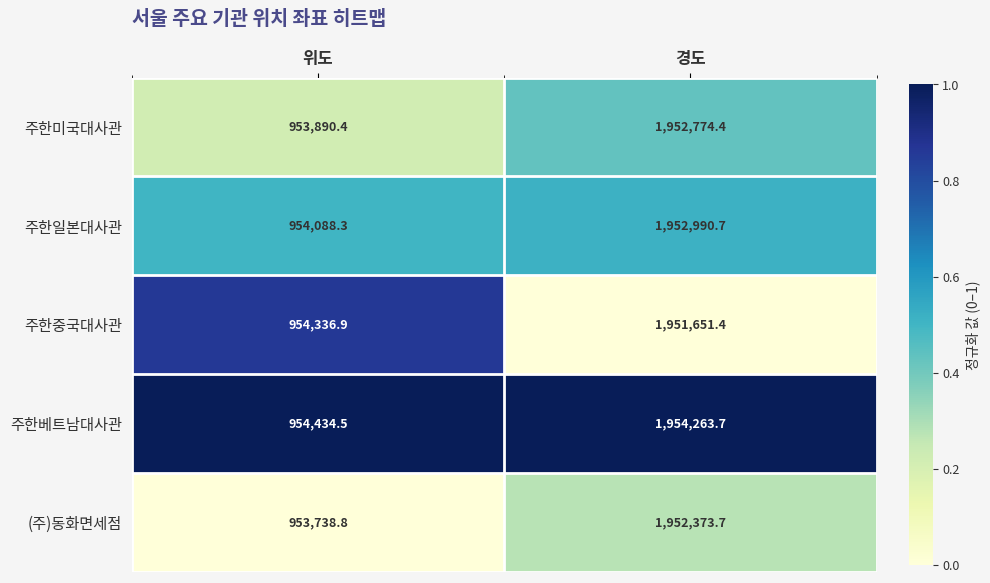

What is the average value of the 주한베트남대사관 series?

1454349.1